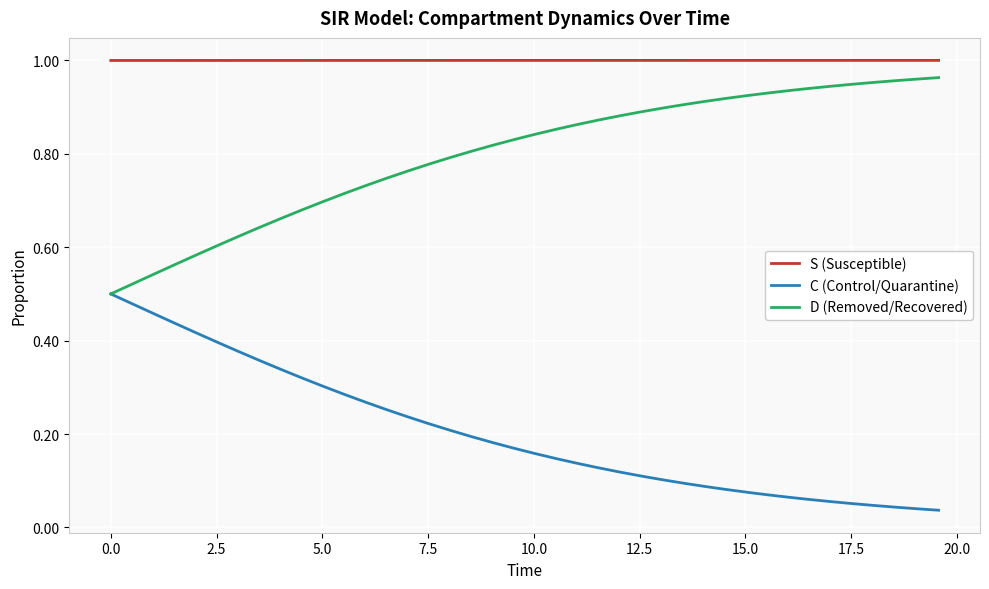

True or false: S (Susceptible) and D (Removed/Recovered) intersect in this chart.

False